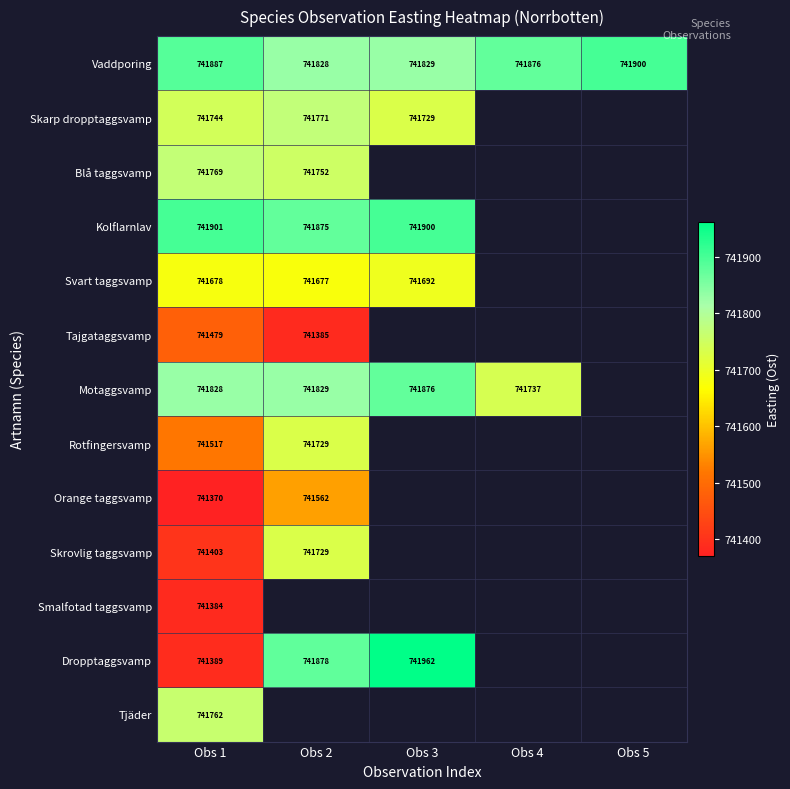

Is the value of Skrovlig taggsvamp at Obs 1 greater than the value of Tjäder at Obs 1?

No